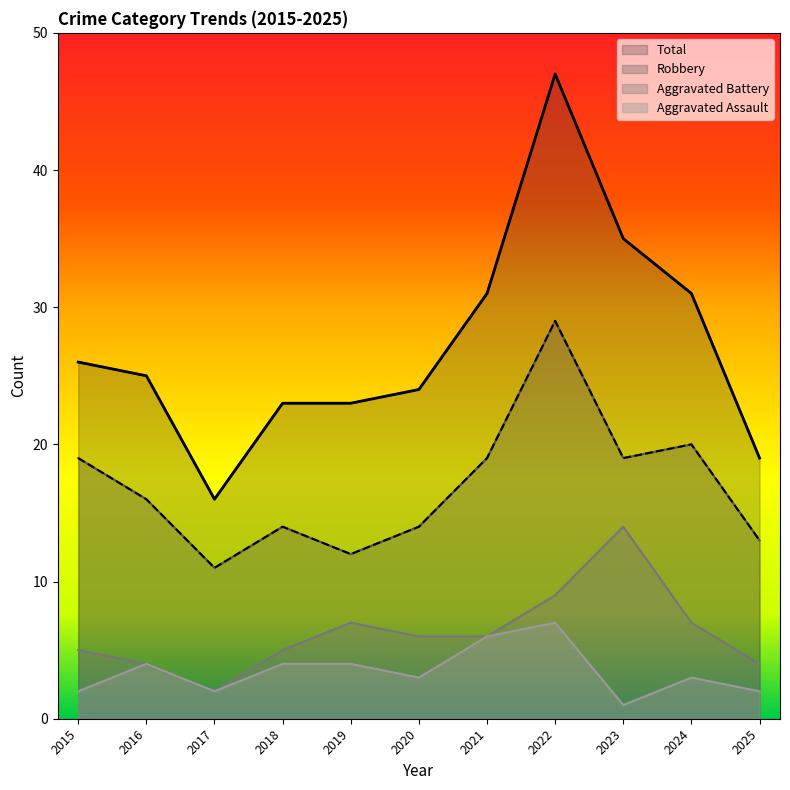

At which label is Aggravated Assault closest to 4?

2016